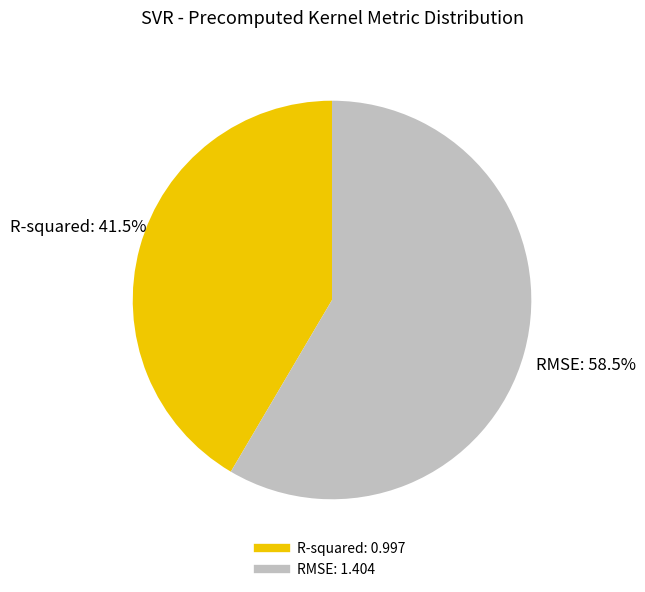

To the nearest percent, what is the difference between the R-squared and RMSE slice percentages?

17%